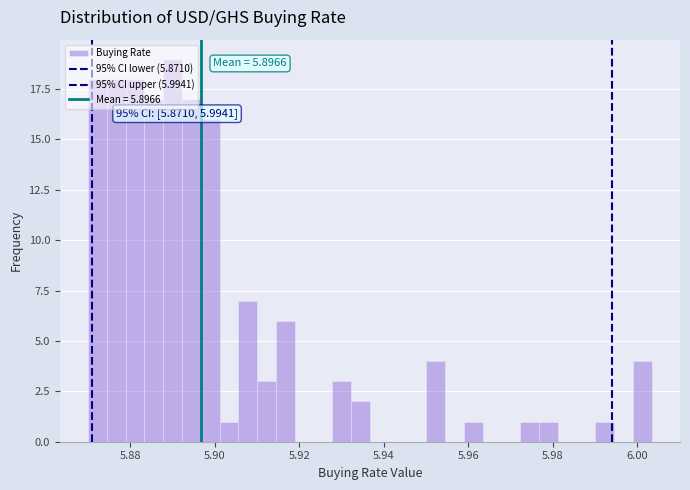

Around what value on the x-axis is the tallest bar? Give the approximate position of its centre, as read against the axis.

5.890